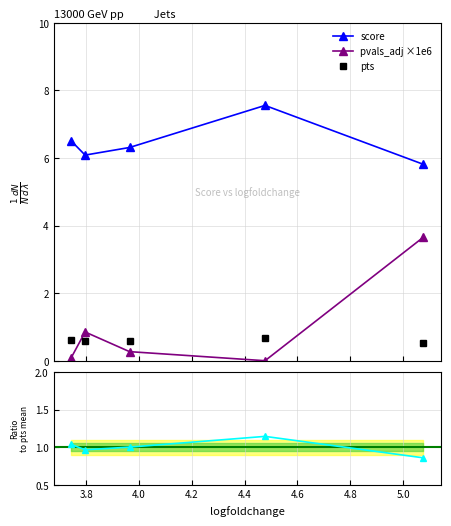

At how many categories does at least one series exceed 3?

5